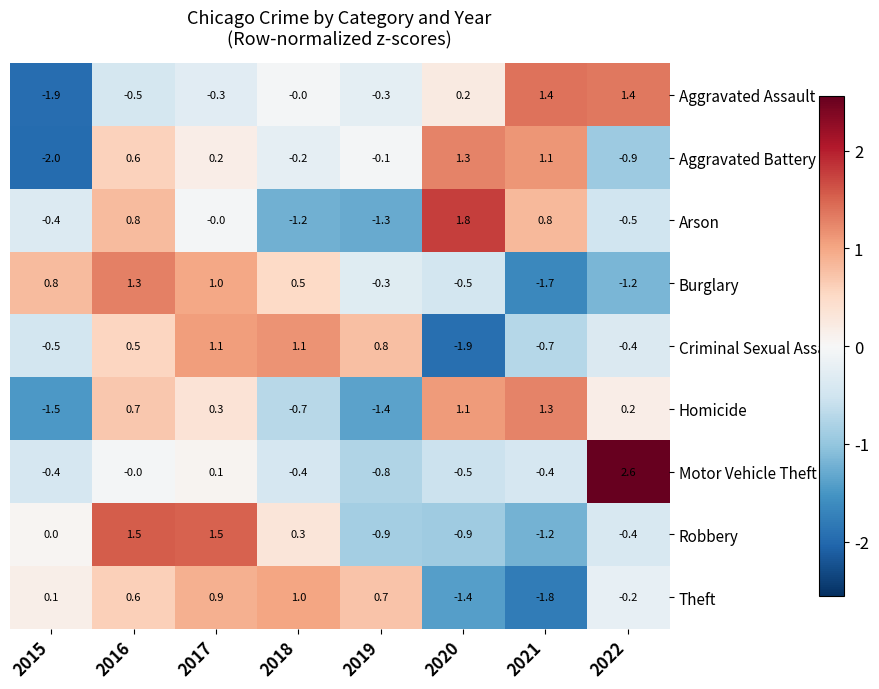

What is the total value across all series at 2017?

4.8